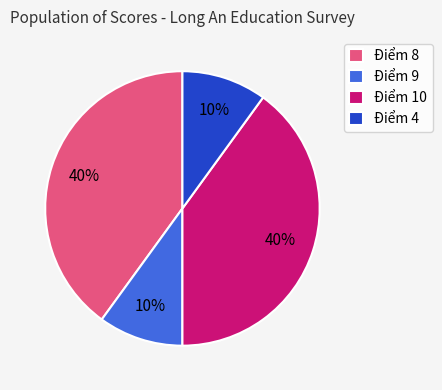

Do Điểm 8 and Điểm 10 together represent more than half of the pie?

Yes